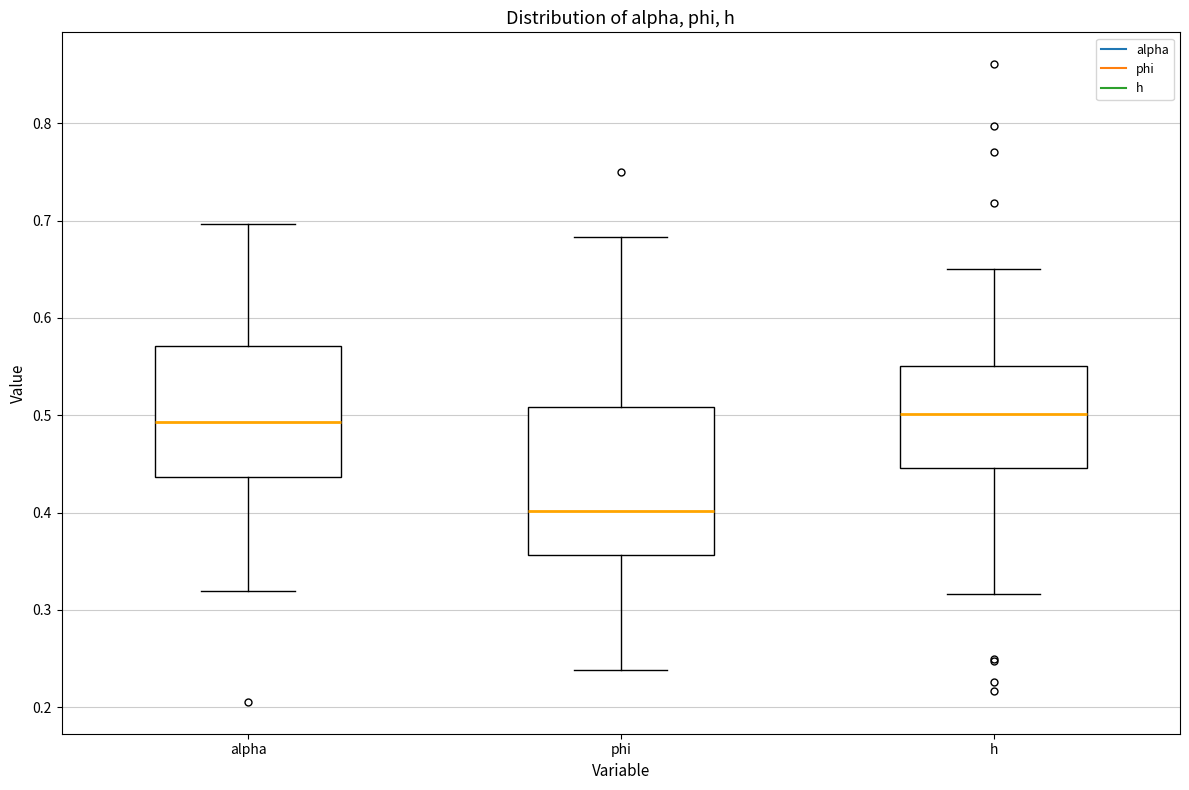

Where is the upper edge of the box for h on the y-axis? The values are not printed on the chart, so give them approximately, as read against the axis.

0.55